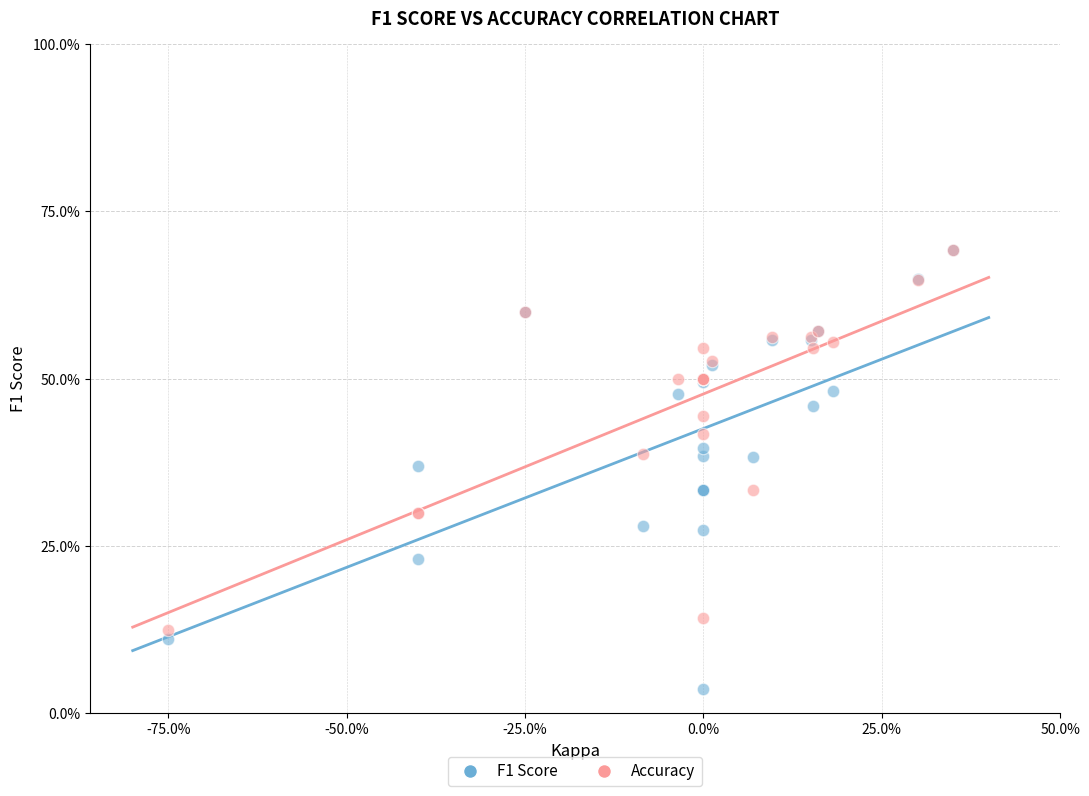

Which series reaches the minimum Y coordinate?

F1 Score